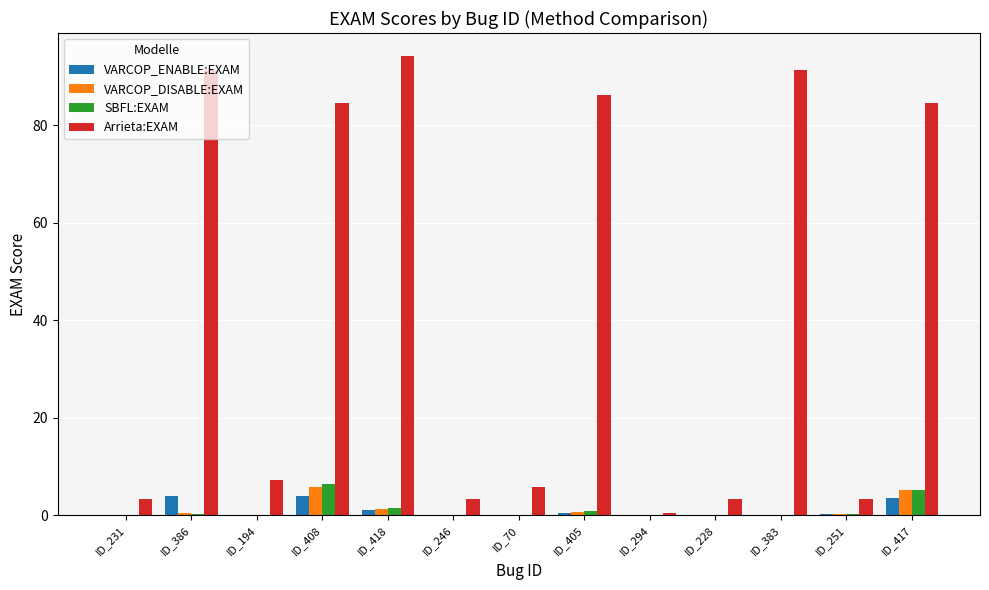

Between ID_386 and ID_417, which series saw the biggest shift?

Arrieta:EXAM